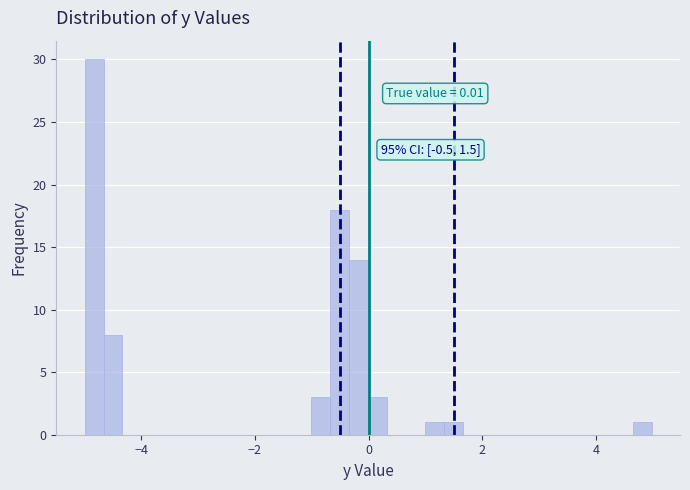

Around what value on the x-axis is the tallest bar? Give the approximate position of its centre, as read against the axis.

-4.8